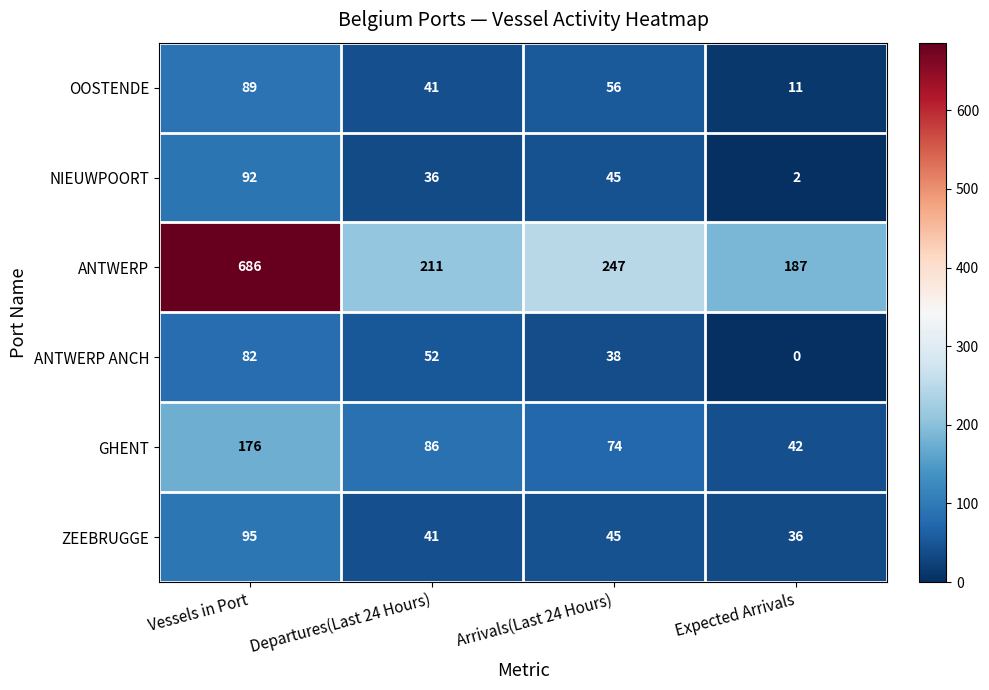

At which category does the chart reach its minimum across all series?

Expected Arrivals